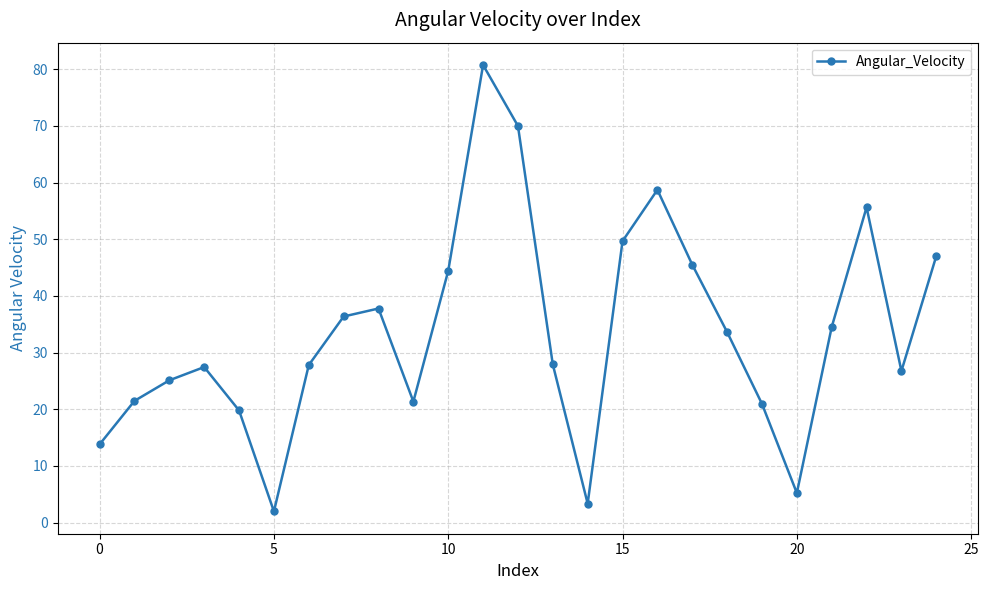

What is the value of the 6th point from the left?

2.0